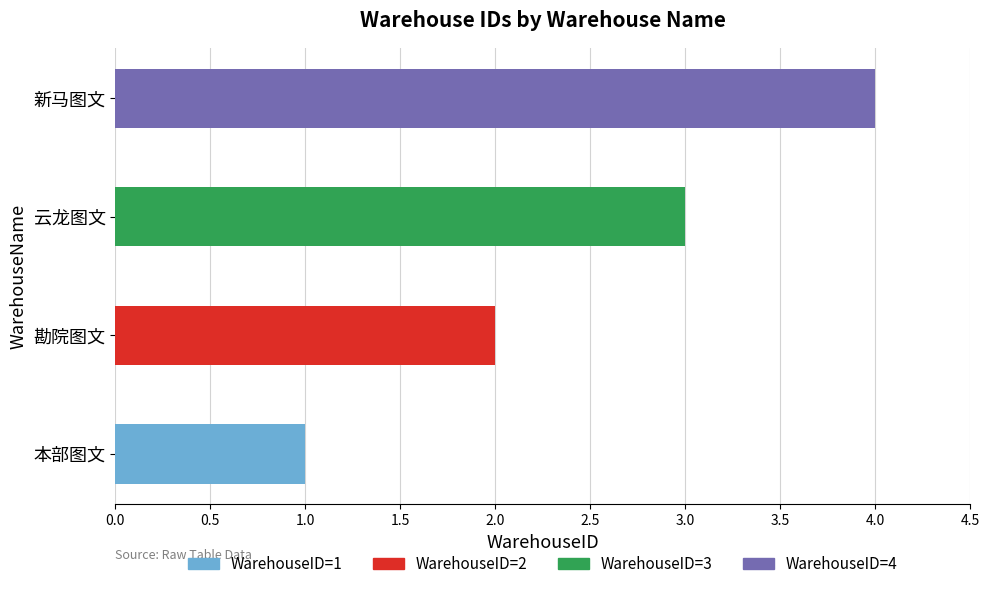

Reading left to right, transcribe all the data shown in this chart.

1	2	3	4